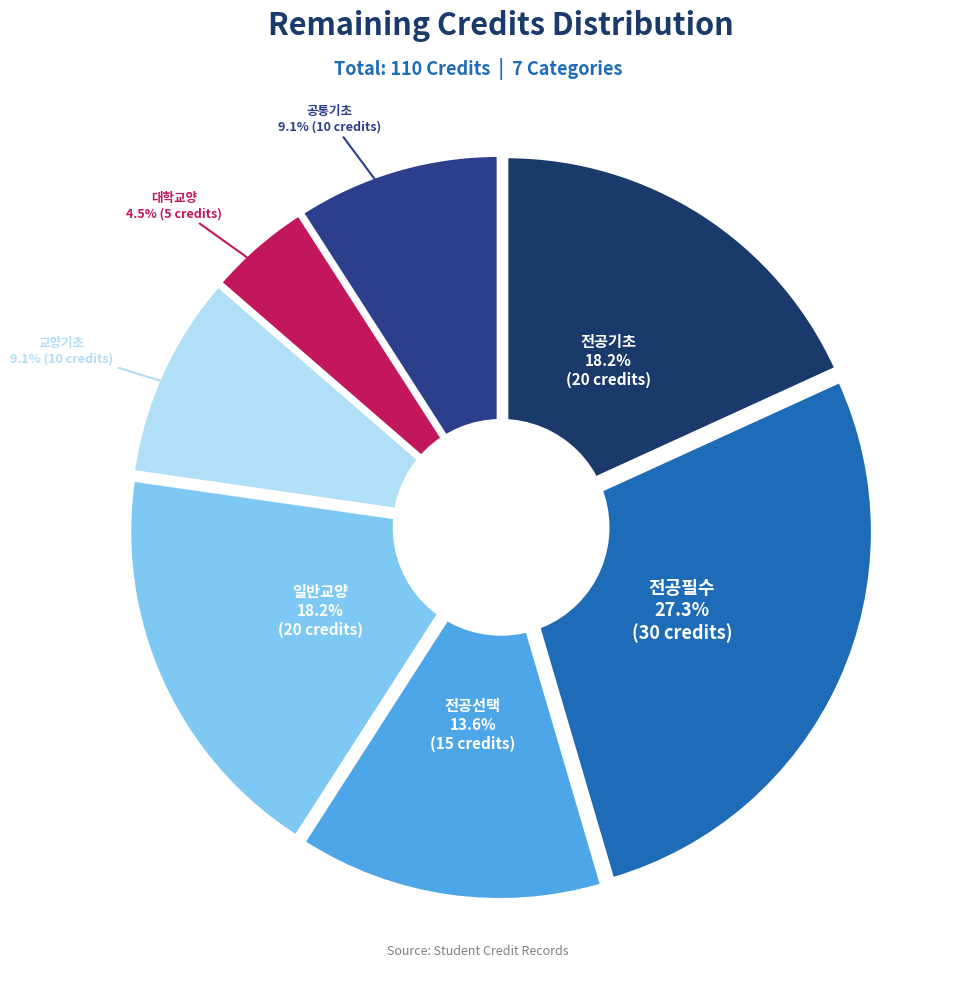

How many slices are in this pie chart?

7